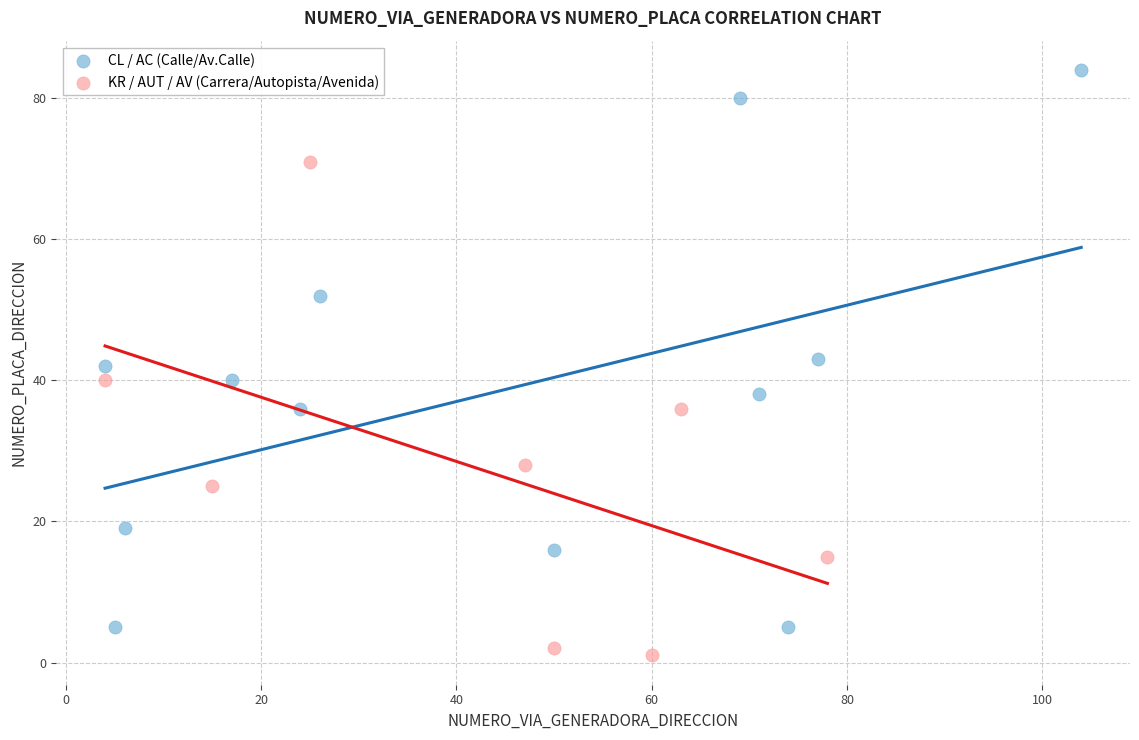

Which series has the largest Y range (max minus min)?

CL / AC (Calle/Av.Calle)